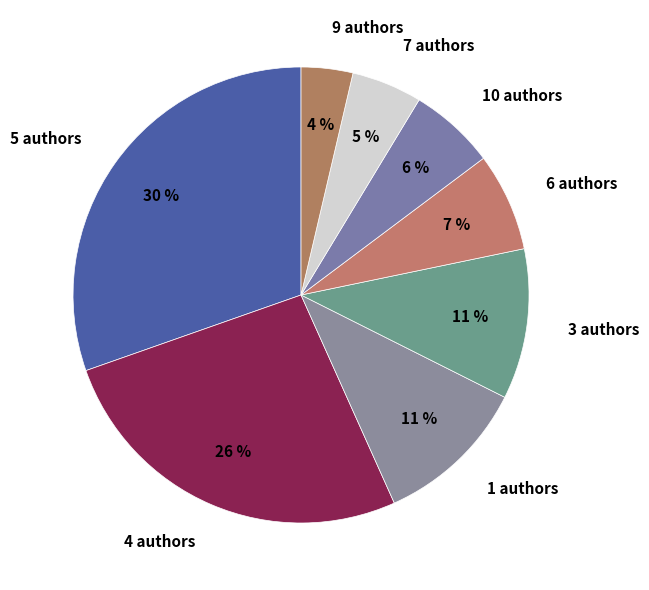

How many segments does this pie chart have?

8